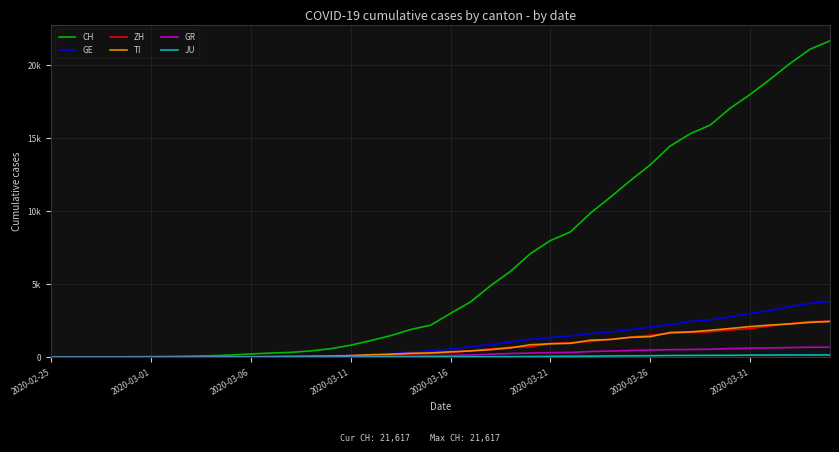

Does the chart have visible grid lines?

Yes